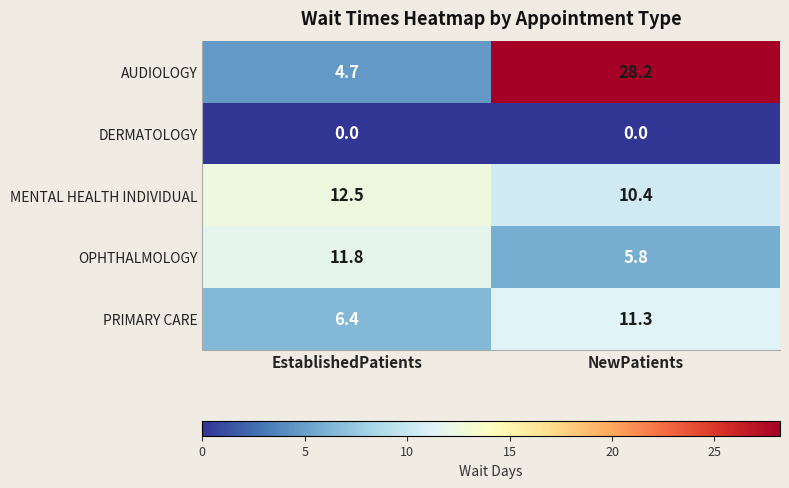

What is the difference between the MENTAL HEALTH INDIVIDUAL values at EstablishedPatients and NewPatients?

2.1